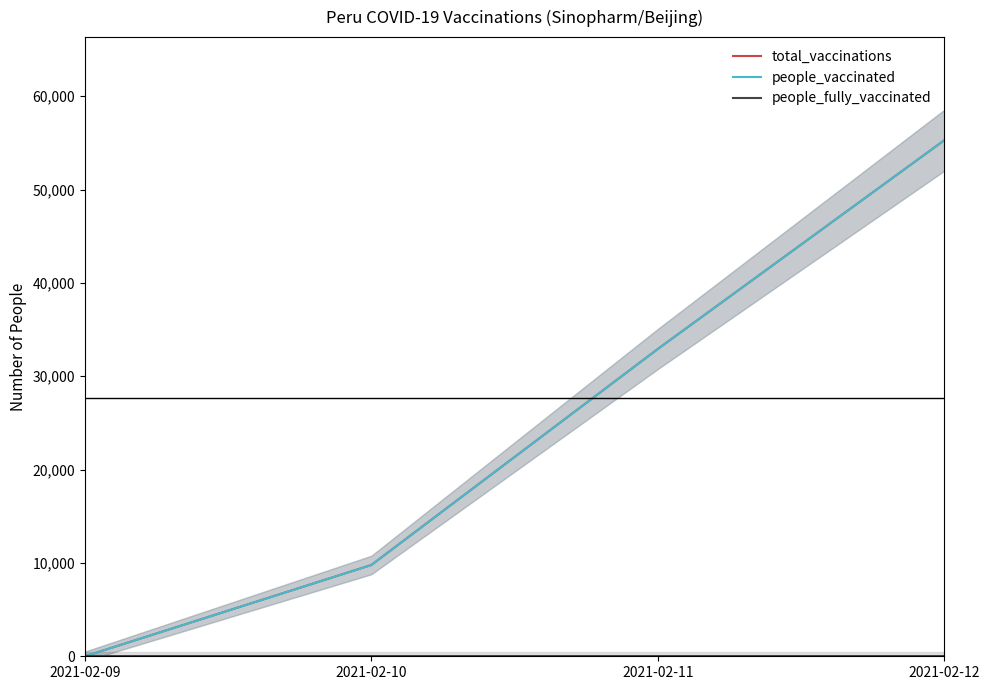

Does the chart display data point markers on the line(s)?

No